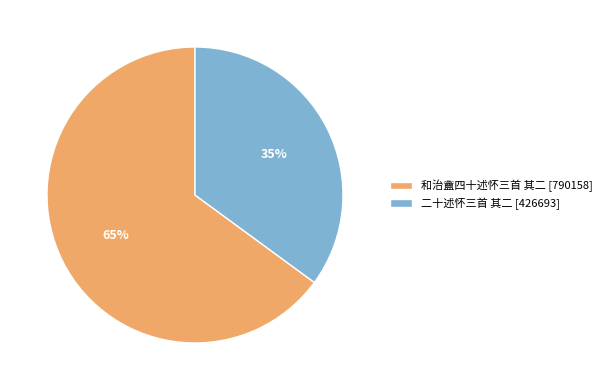

Between 和治盦四十述怀三首 其二 and 二十述怀三首 其二, which is larger?

和治盦四十述怀三首 其二